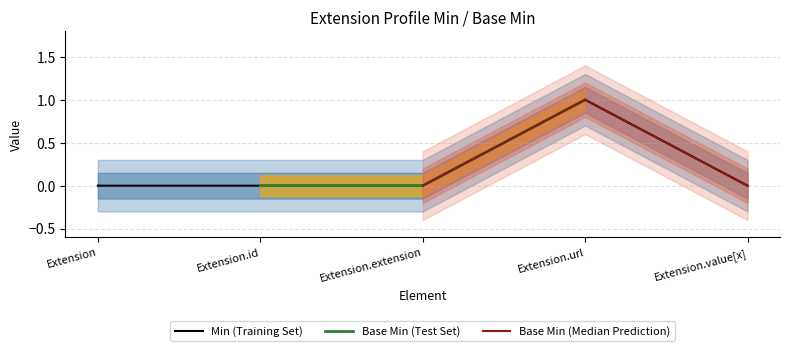

Count the number of values greater than 0.

1